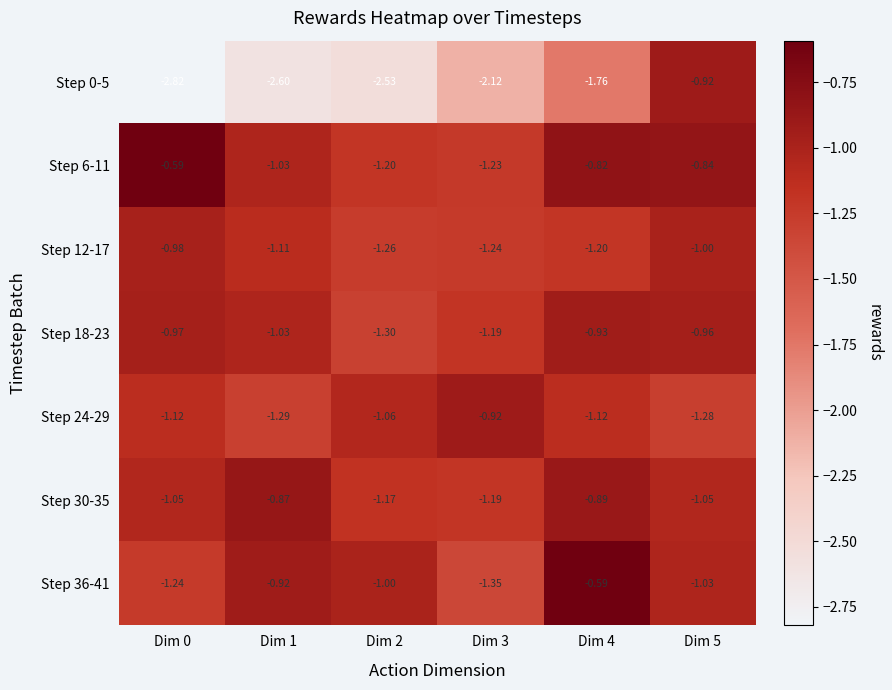

Count the number of data series in this chart.

7